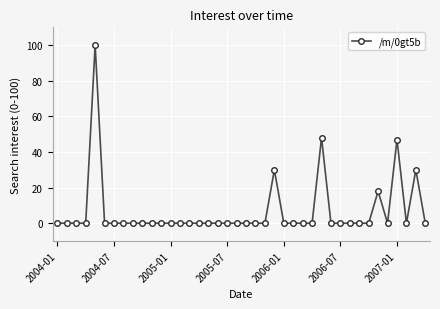

True or false: there are more than 2 points higher than both neighbors.

True